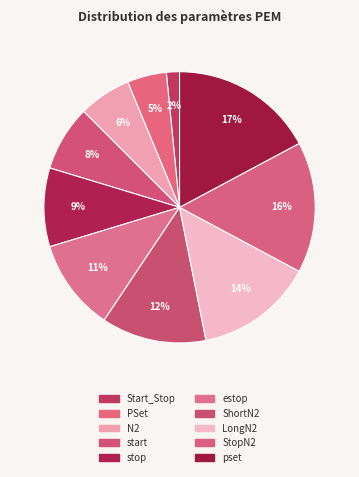

How many segments does this pie chart have?

10